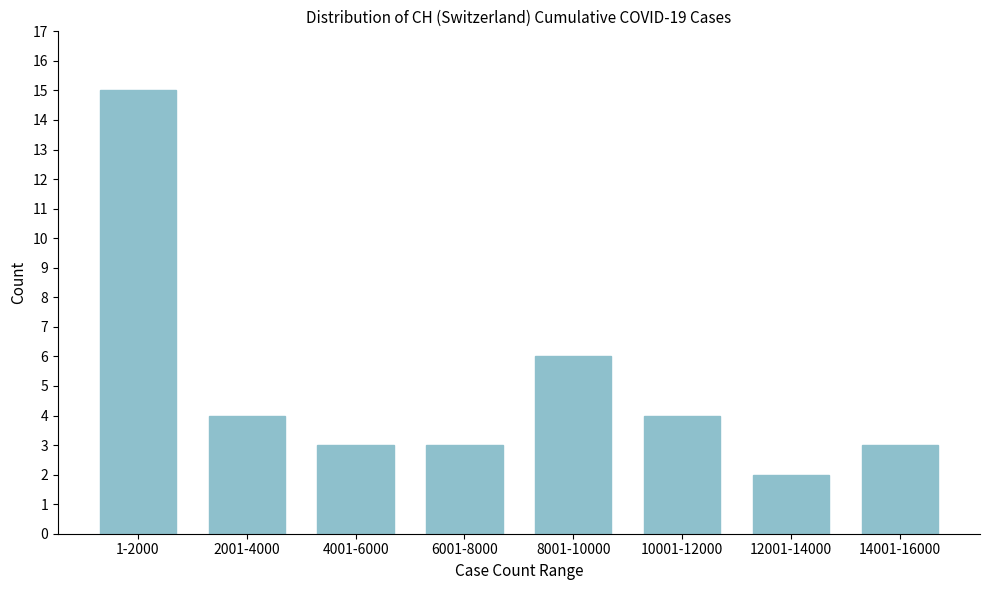

Reading left to right, extract all data points from this chart.

1-2000=15	2001-4000=4	4001-6000=3	6001-8000=3	8001-10000=6	10001-12000=4	12001-14000=2	14001-16000=3